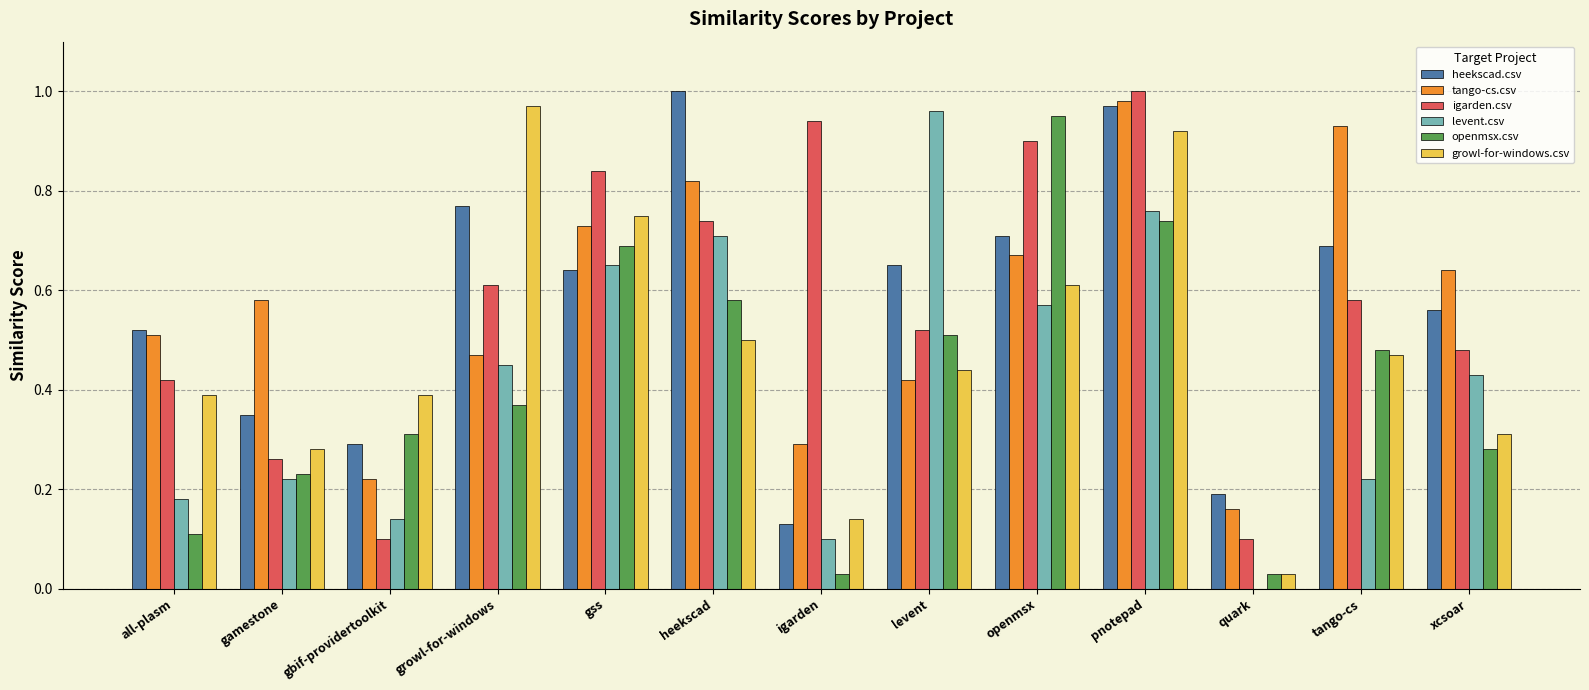

Where is heekscad.csv nearest to the value 0?

igarden